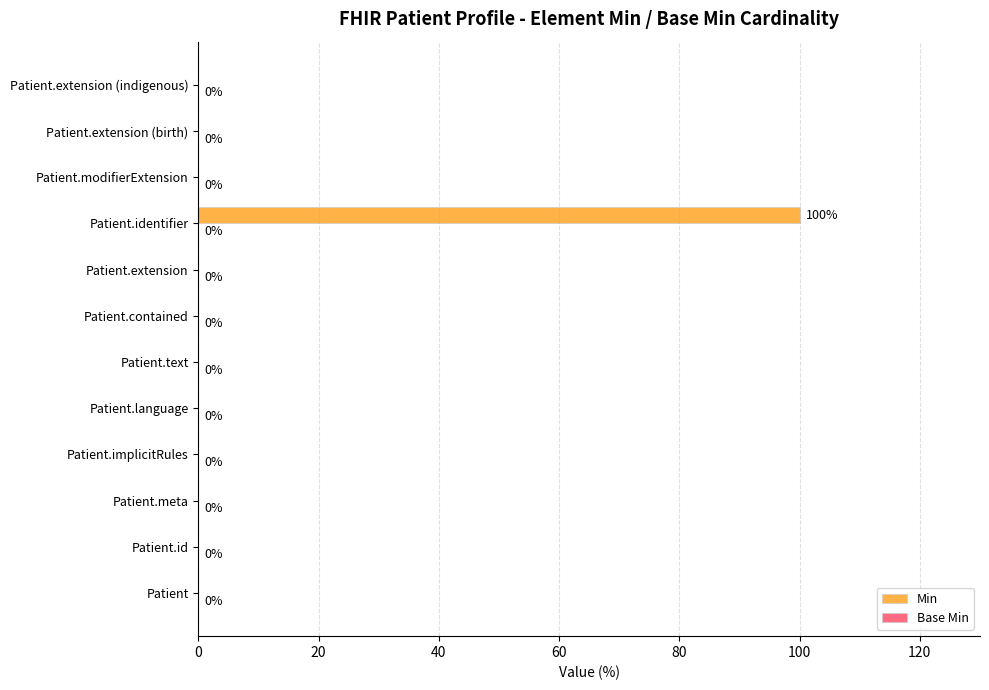

What is the change in value from Patient.identifier to Patient.extension (birth)?

-100